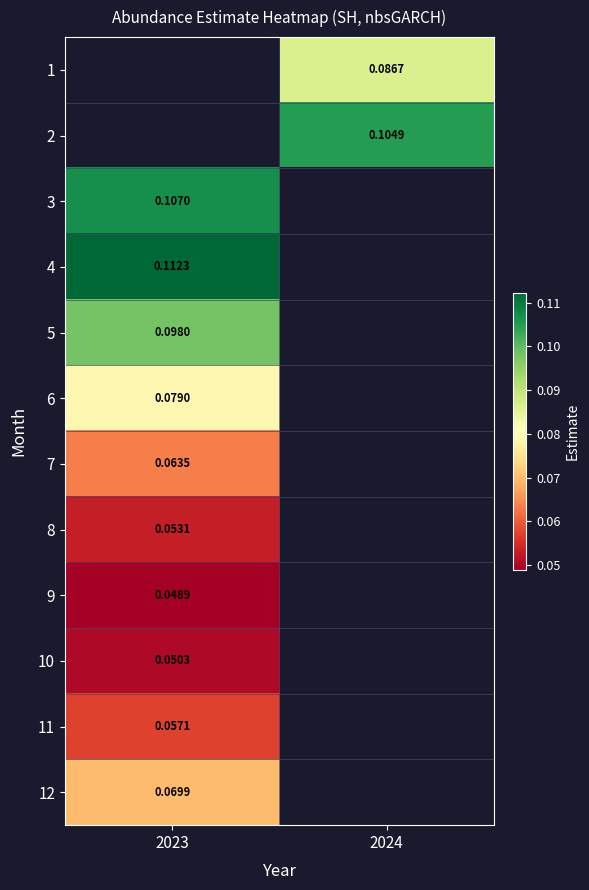

Which category has the highest value across all series?

2023